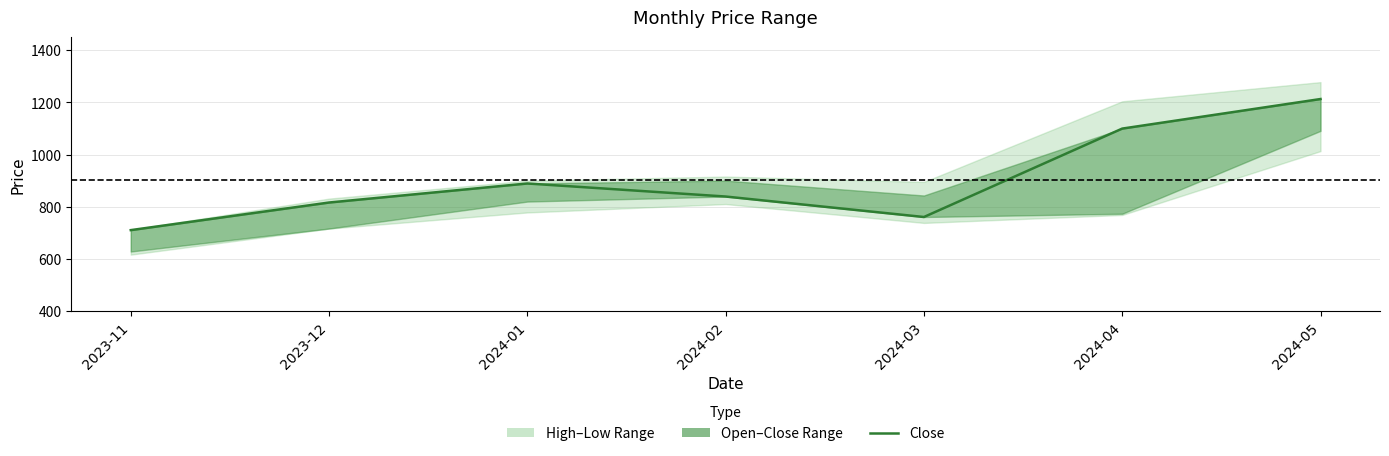

The value at 2024-03 is 760.4. True or false?

True